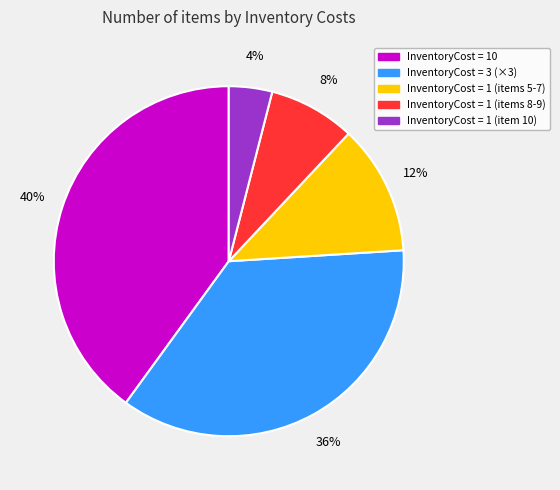

Is there a majority slice in this chart?

No